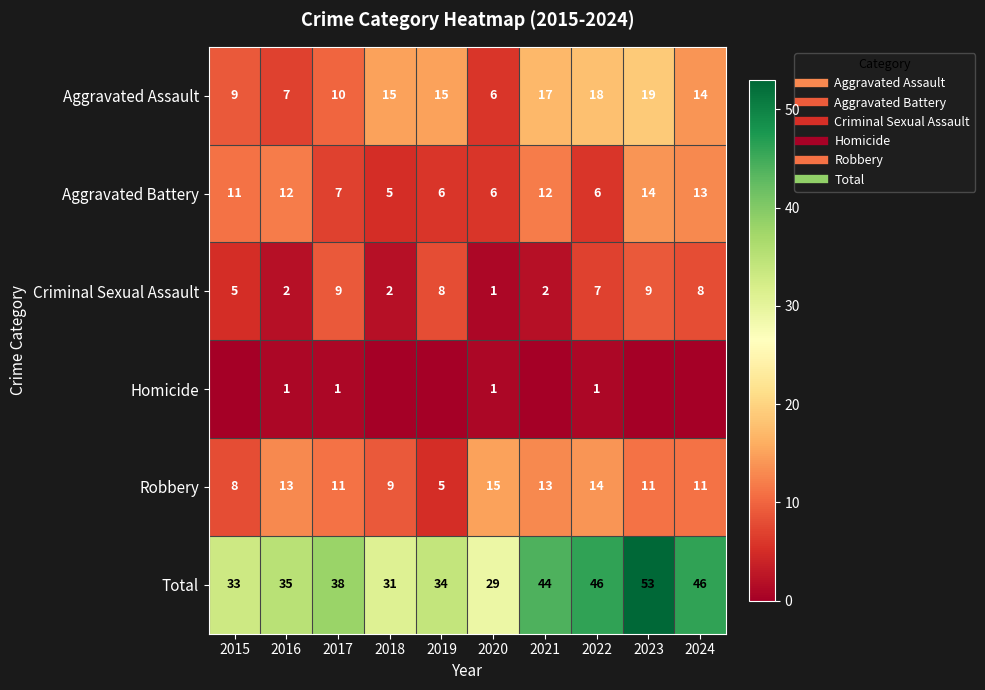

What is the sum of all Aggravated Assault values?

130